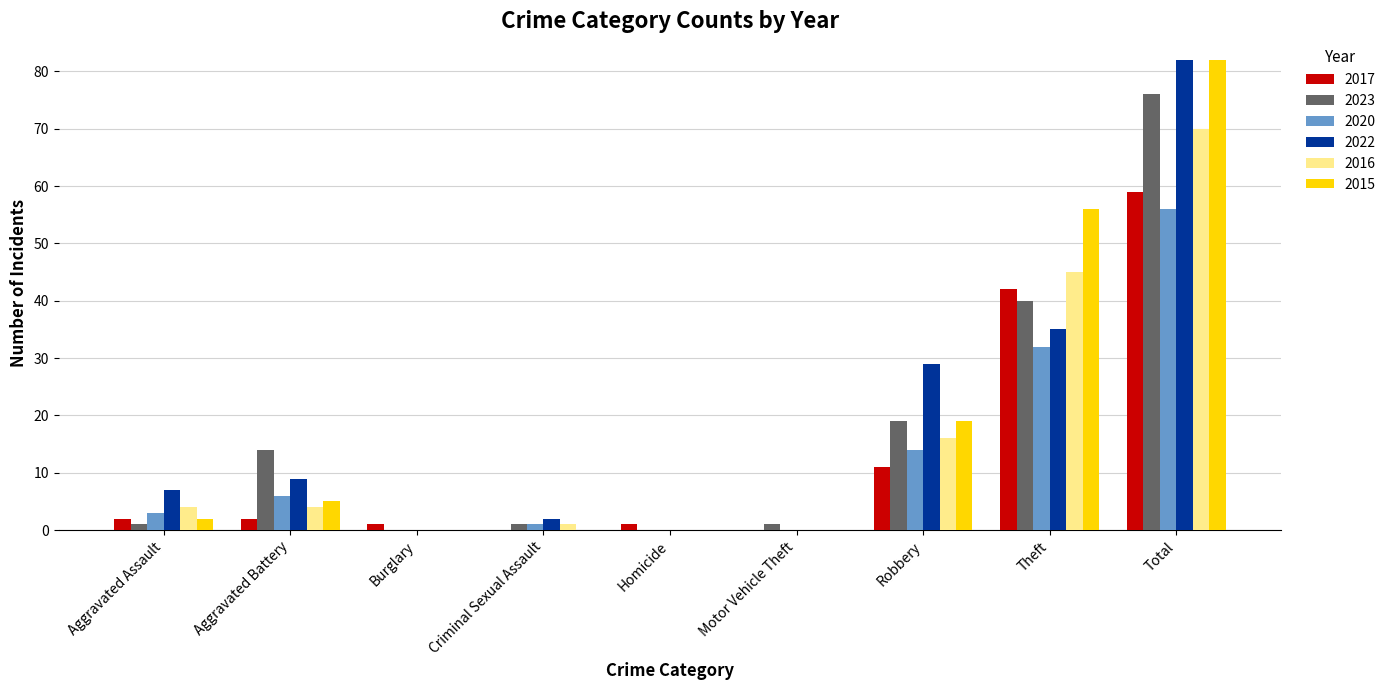

How many groups of bars are there?

9